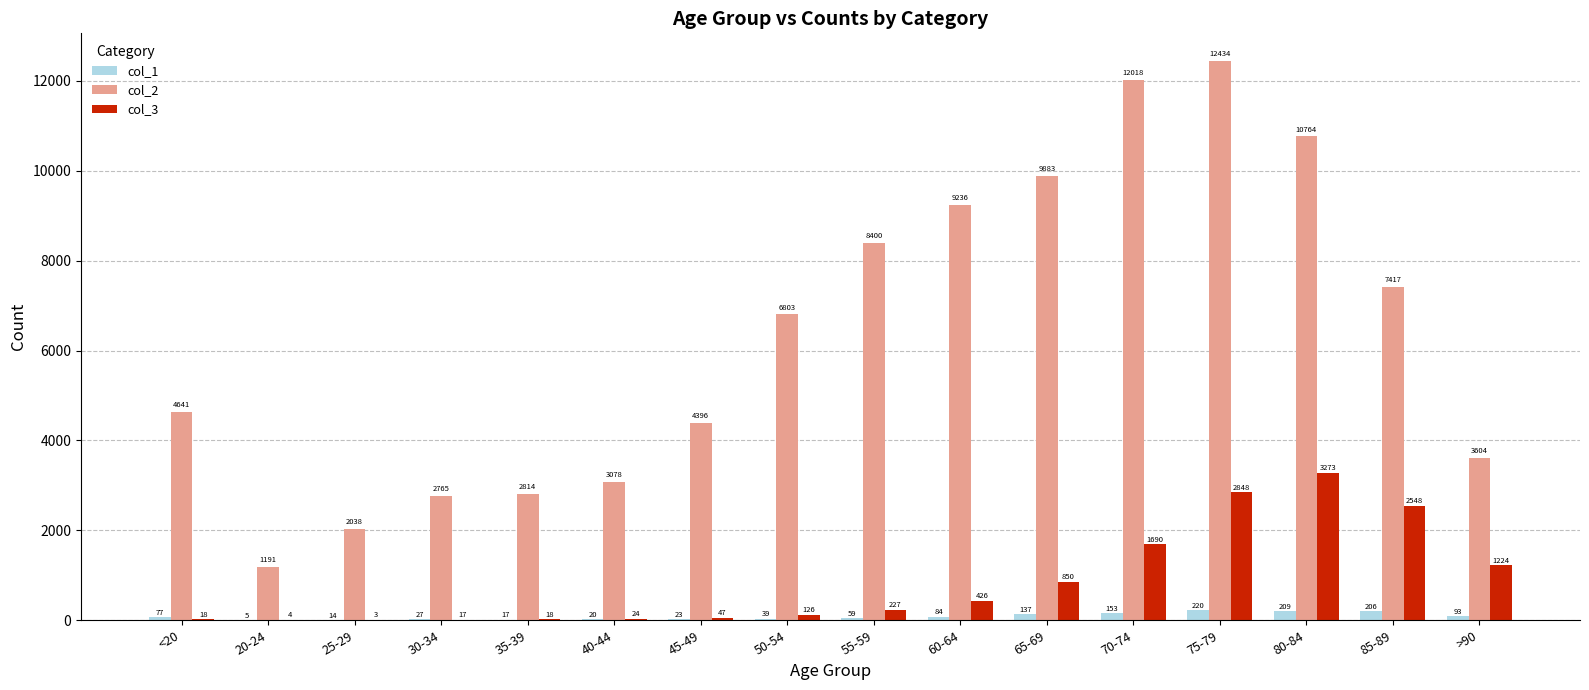

At which label is col_2 closest to 6812?

50-54